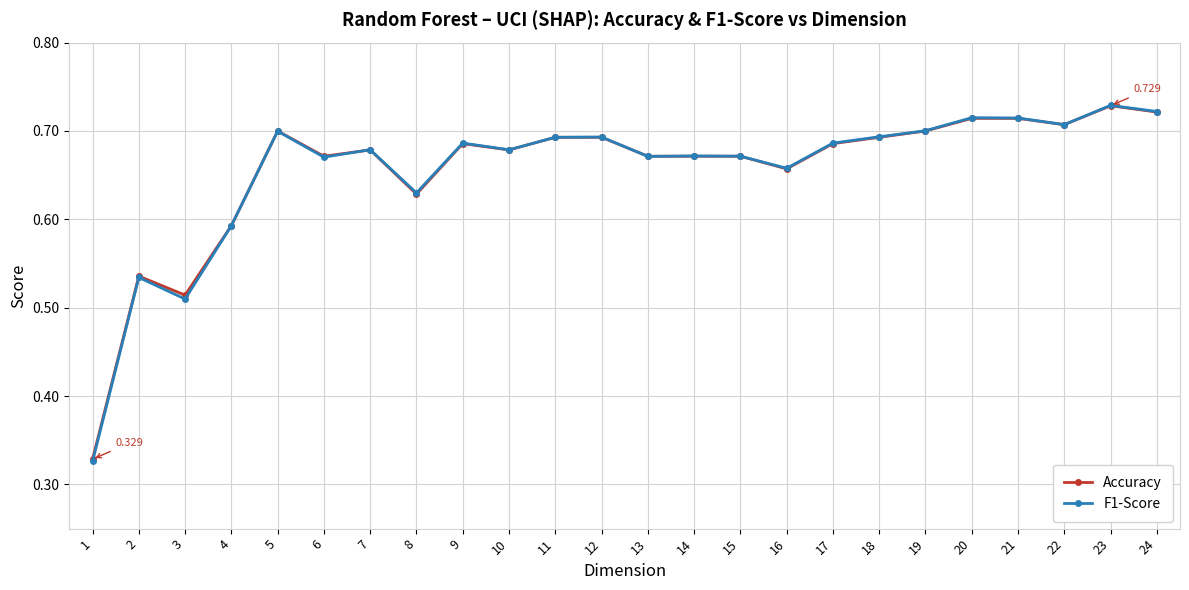

How many distinct data groups are displayed?

2